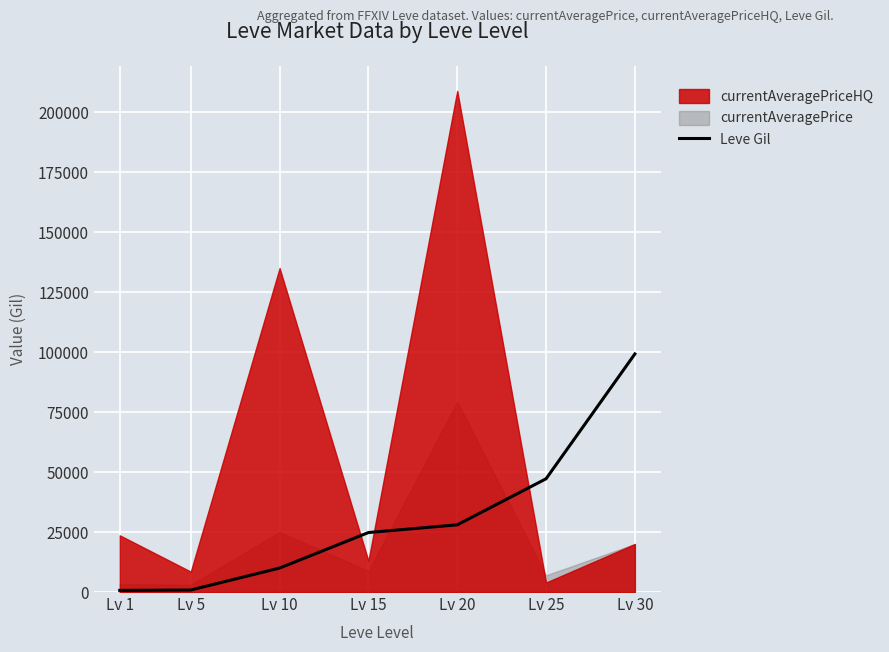

Count the number of categories in the chart.

7